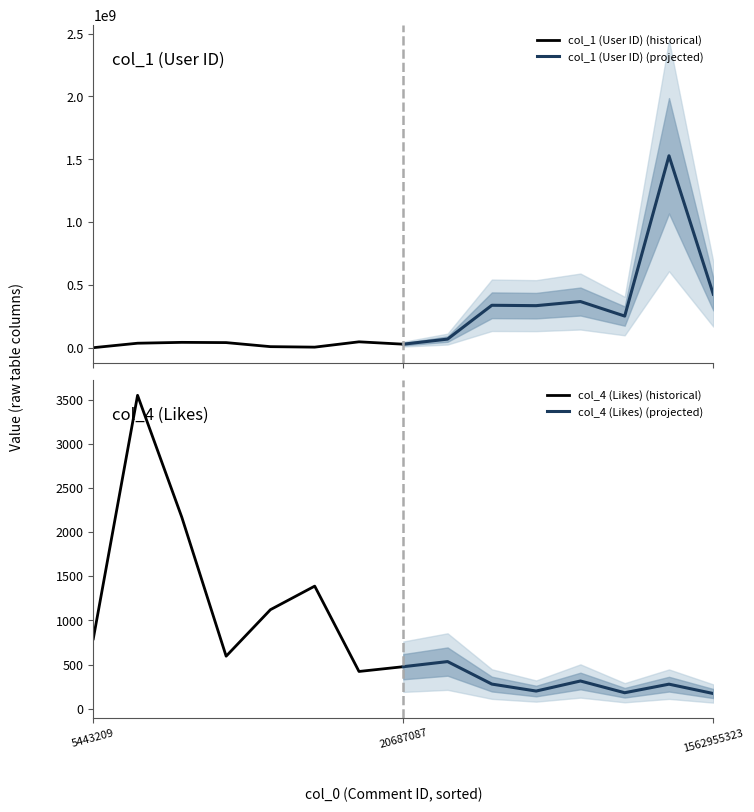

Does the chart have visible grid lines?

No